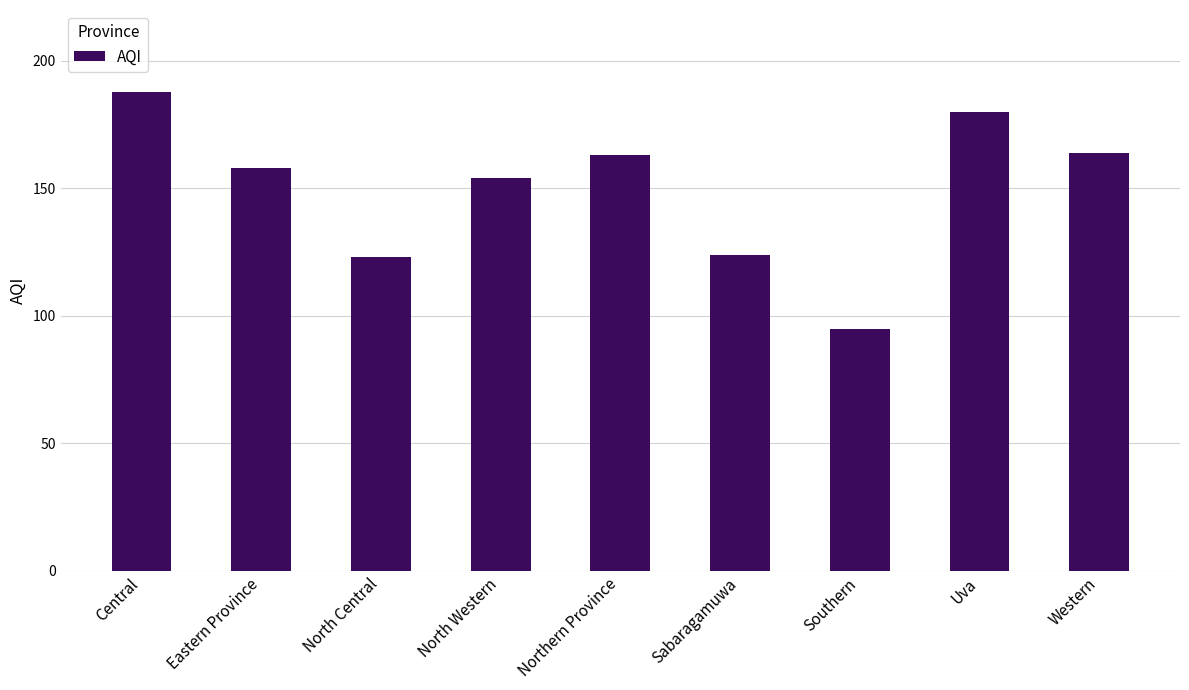

What is the ratio of the value at North Central to the value at Uva?

0.7